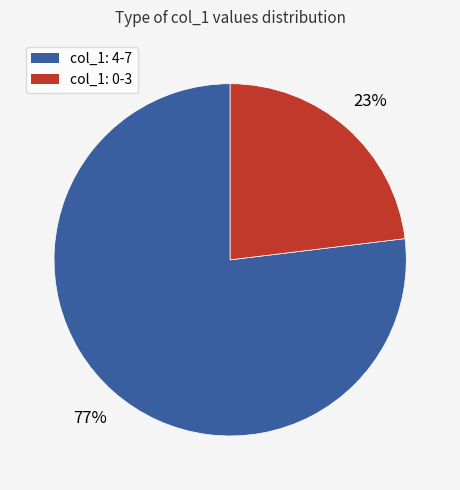

Is there a majority slice in this chart?

Yes